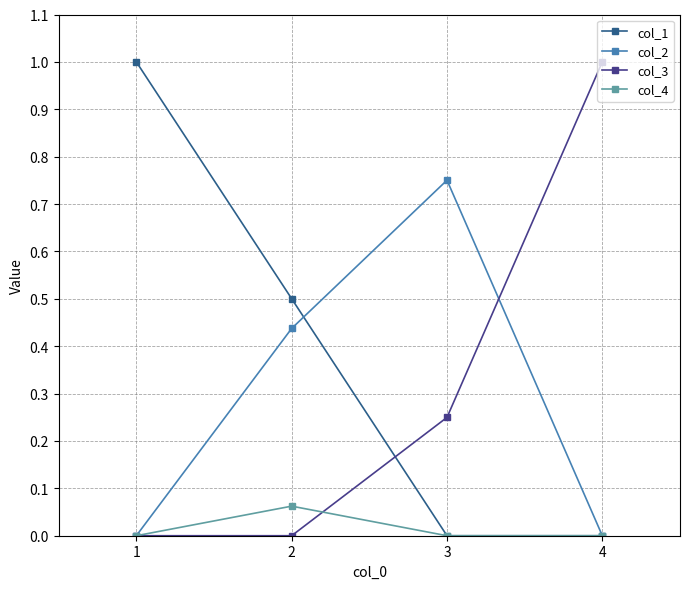

Where is the first local maximum for col_2?

3